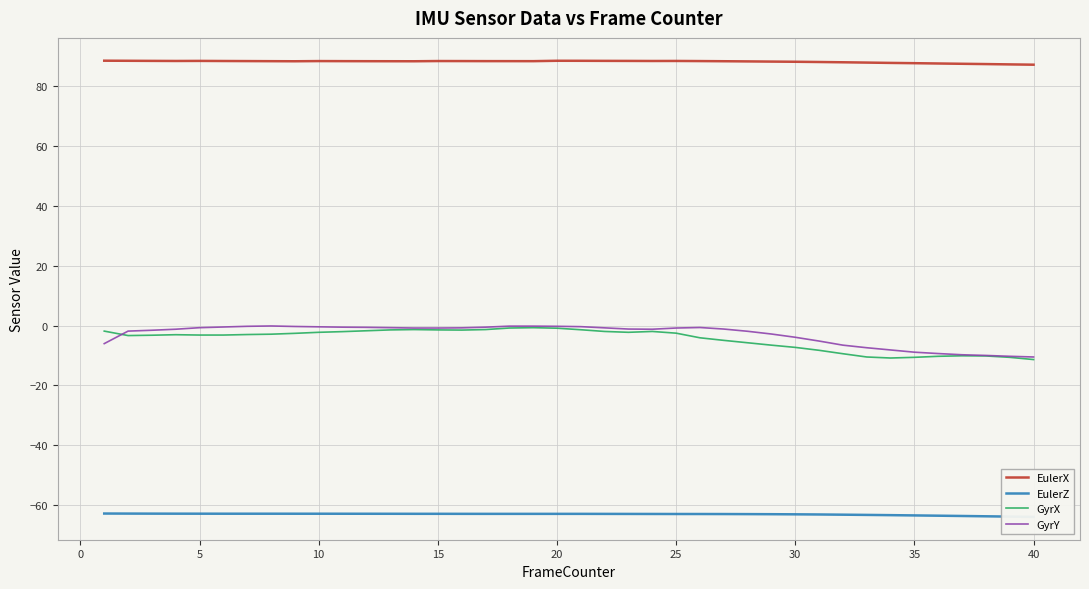

True or false: EulerX and GyrY intersect in this chart.

False